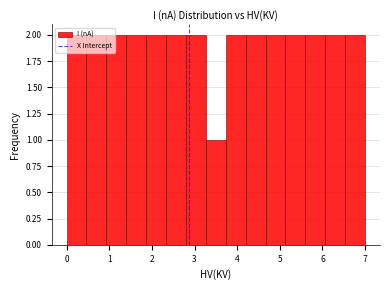

Reading left to right, transcribe this chart: for each bar, give the range it covers on the x-axis and its height. Neither the bar edges nor the heights are printed on the chart, so give them approximately, as read against the axes.

0.0 to 0.5: 2
0.5 to 0.9: 2
0.9 to 1.4: 2
1.4 to 1.9: 2
1.9 to 2.3: 2
2.3 to 2.8: 2
2.8 to 3.3: 2
3.3 to 3.7: 1
3.7 to 4.2: 2
4.2 to 4.7: 2
4.7 to 5.1: 2
5.1 to 5.6: 2
5.6 to 6.1: 2
6.1 to 6.5: 2
6.5 to 7.0: 2